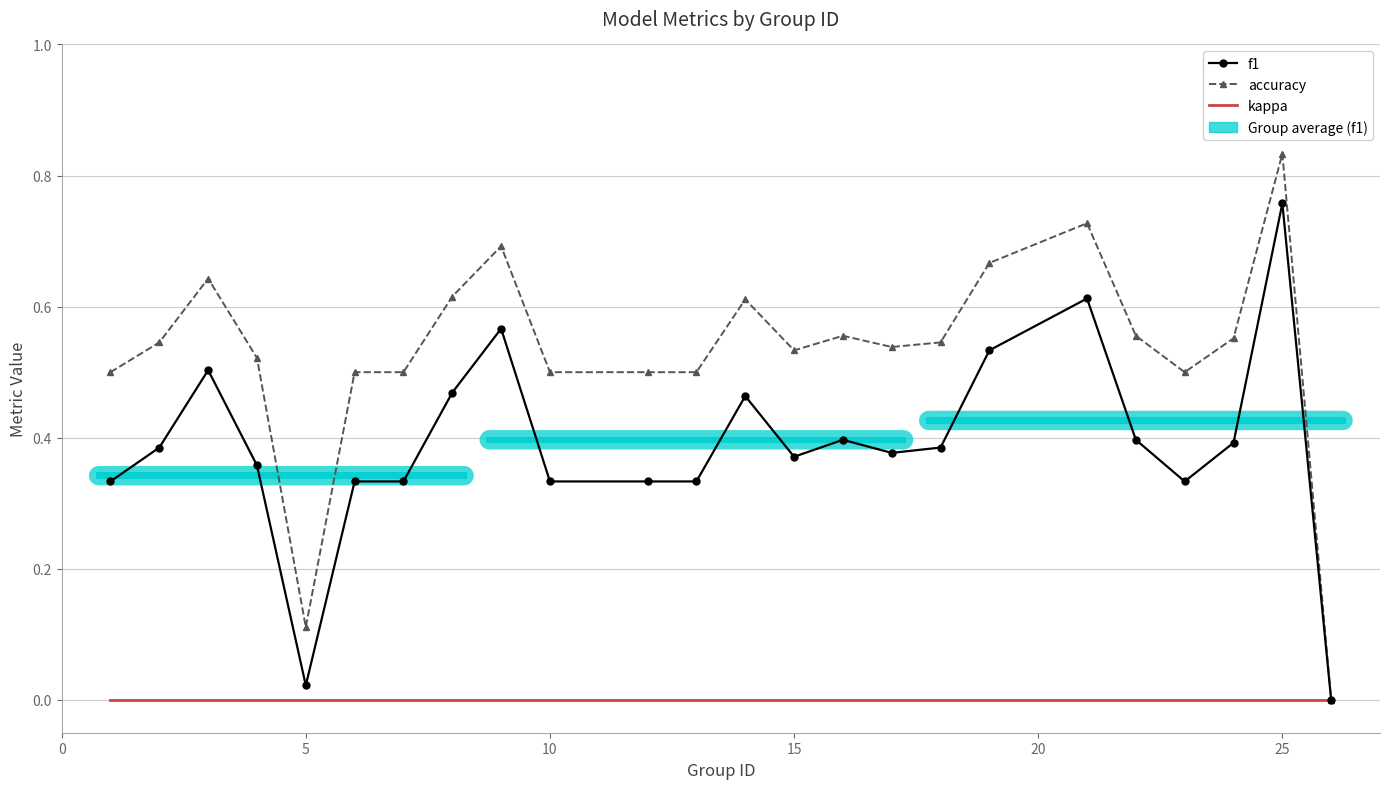

What is the difference between the second highest and second lowest values in the accuracy series?

0.6